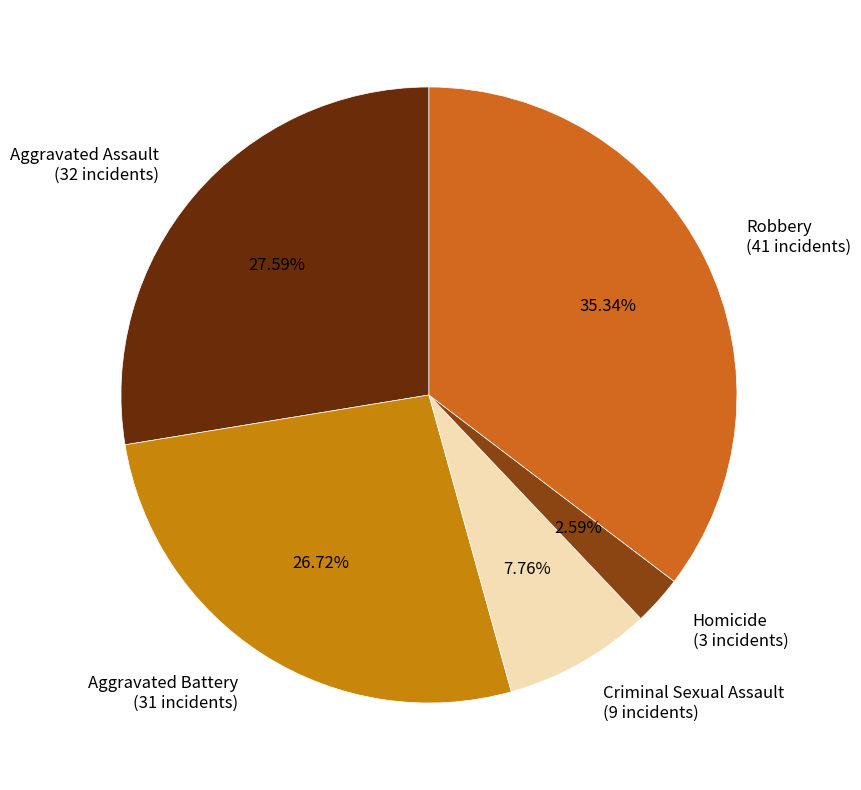

To the nearest percent, what is the difference between the largest and smallest slice percentages?

33%